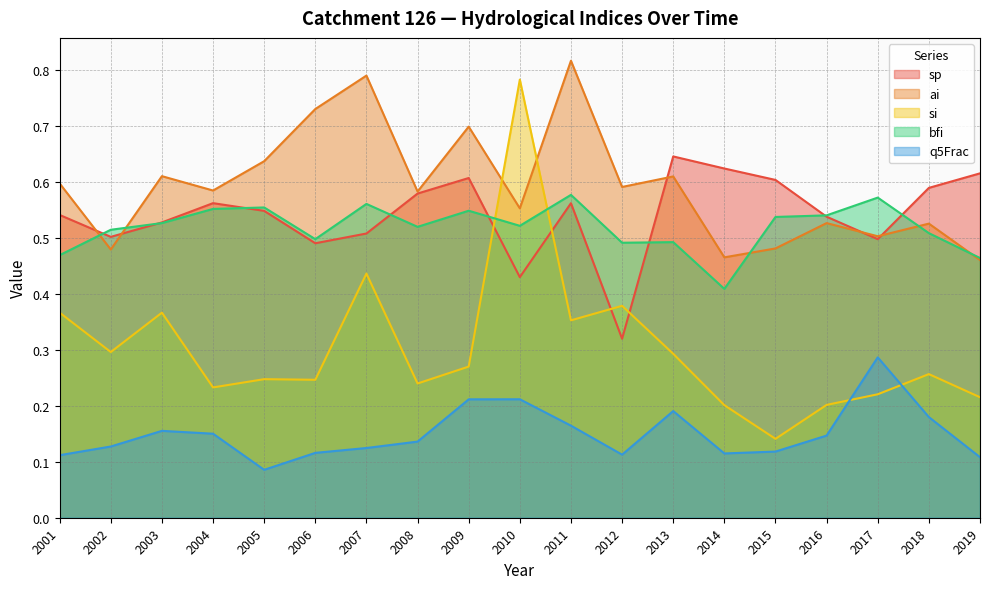

Between 2011 and 2013, which is larger?

2013